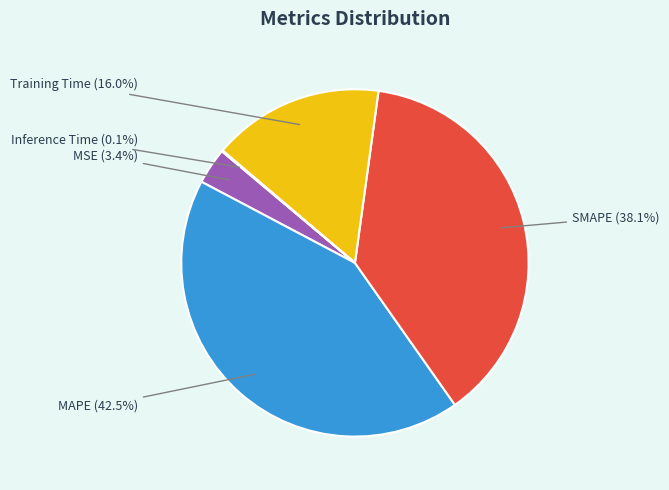

The Training Time slice represents 16% of the pie. True or false?

True